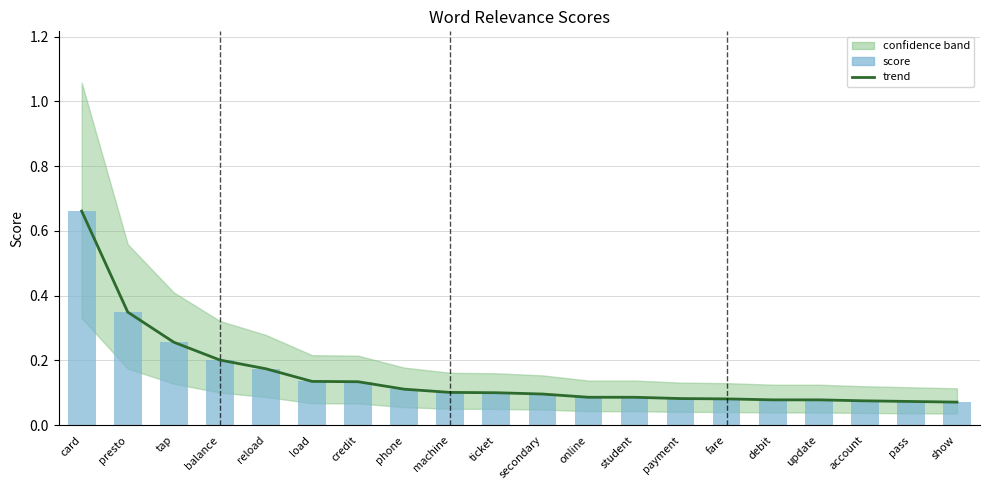

Reading left to right, list all the values displayed in this chart.

trend: card=0.7	presto=0.3	tap=0.3	balance=0.2	reload=0.2	load=0.1	credit=0.1	phone=0.1	machine=0.1	ticket=0.1	secondary=0.1	online=0.1	student=0.1	payment=0.1	fare=0.1	debit=0.1	update=0.1	account=0.1	pass=0.1	show=0.1
score: card=0.7	presto=0.3	tap=0.3	balance=0.2	reload=0.2	load=0.1	credit=0.1	phone=0.1	machine=0.1	ticket=0.1	secondary=0.1	online=0.1	student=0.1	payment=0.1	fare=0.1	debit=0.1	update=0.1	account=0.1	pass=0.1	show=0.1